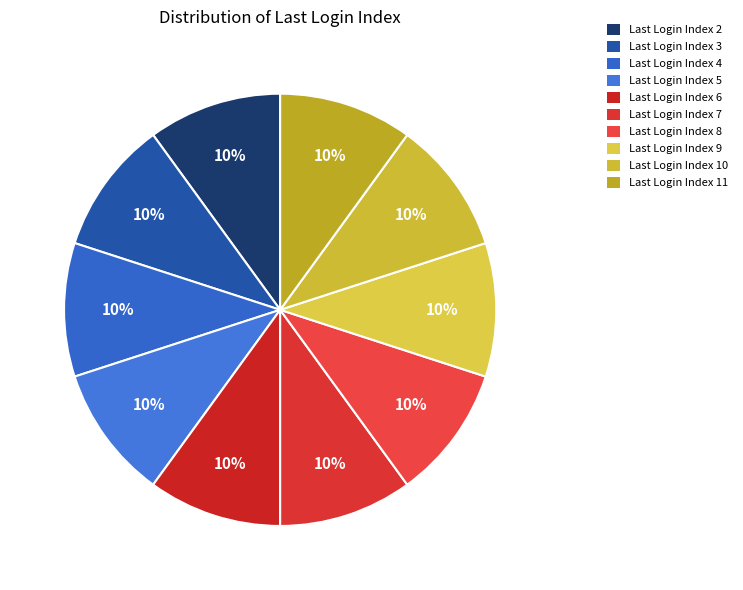

Which category has the biggest portion of the pie?

Index 10